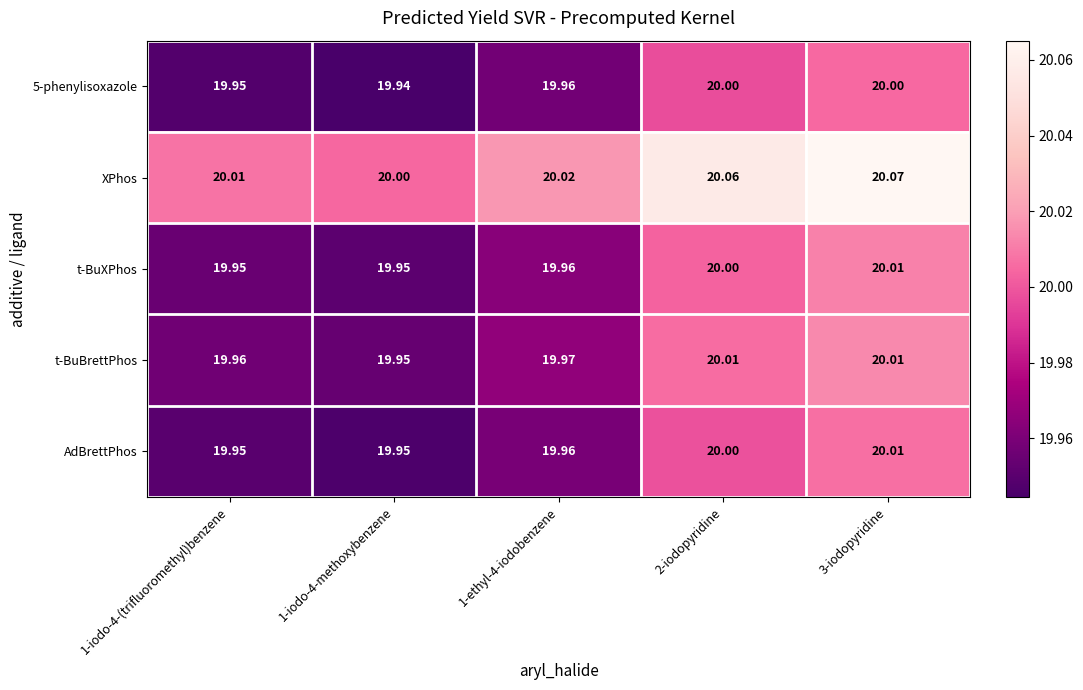

Which series has the largest total across all categories?

XPhos